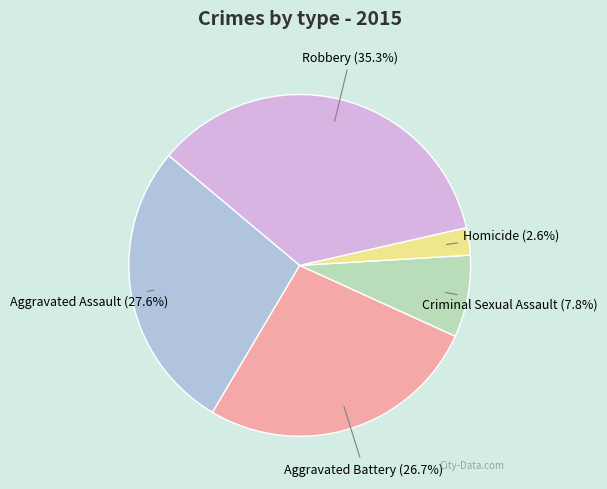

Does any single category account for the majority?

No